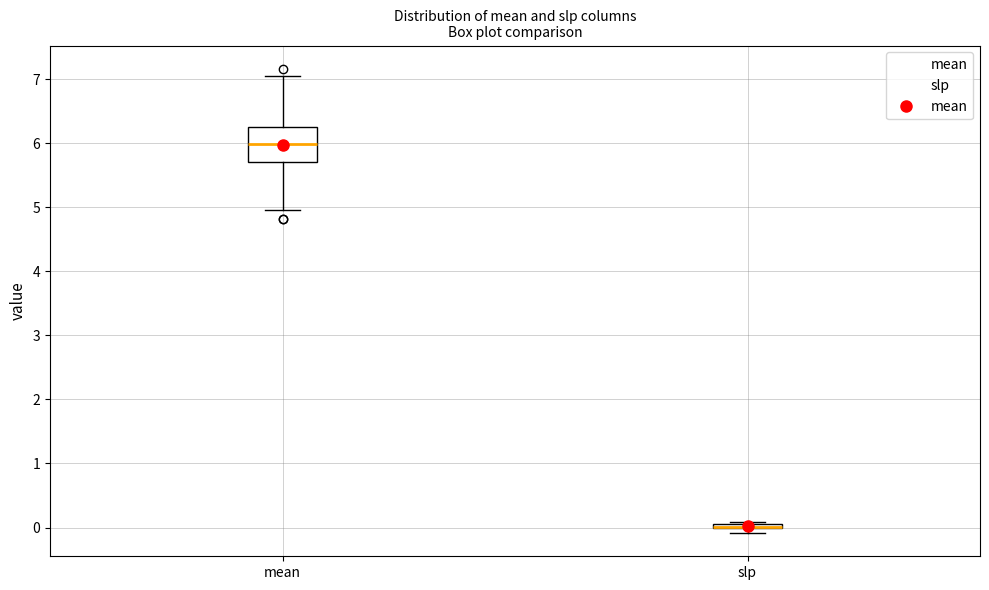

Where is the upper edge of the box for slp on the y-axis? The values are not printed on the chart, so give them approximately, as read against the axis.

0.1